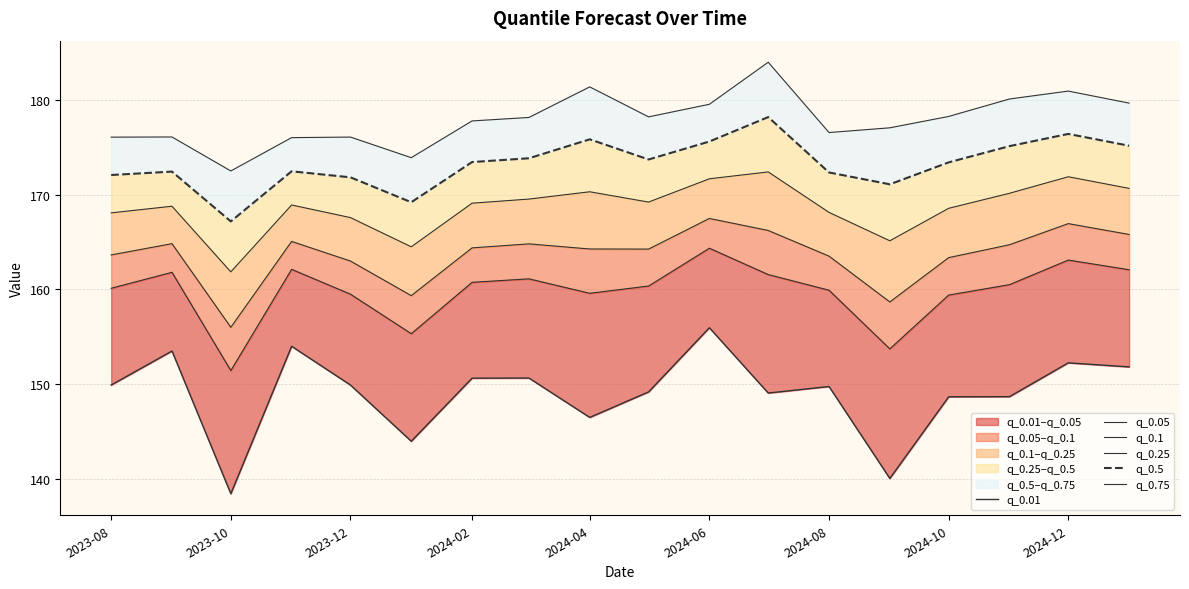

Which series has the largest total across all categories?

q_0.75